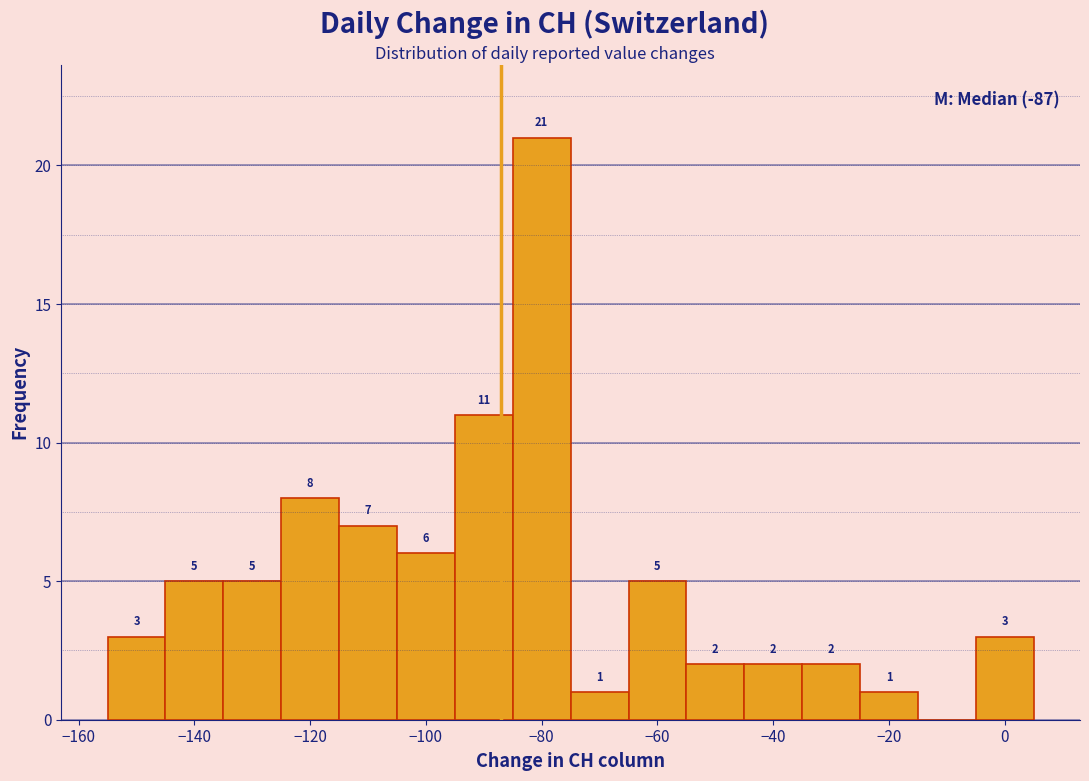

Over which range of the x-axis is the bar tallest?

-85 to -75